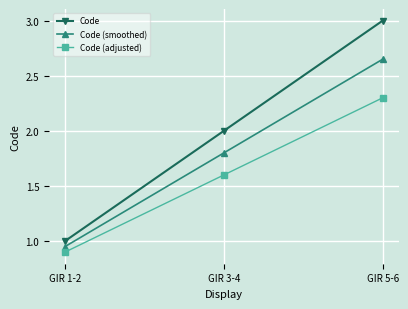

Rank the series at GIR 3-4 from highest to lowest value.

Code, Code (smoothed), Code (adjusted)